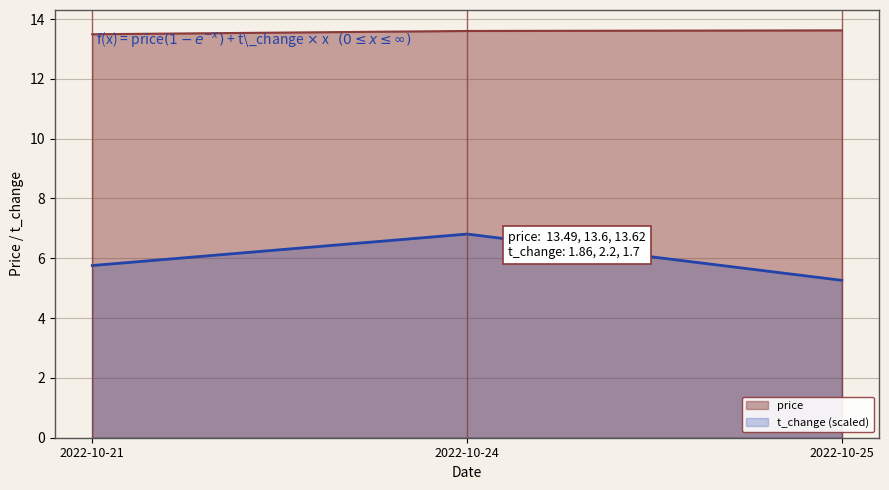

Reading right to left, what are all the values shown in this chart?

price: 2022-10-25=13.6	2022-10-24=13.6	2022-10-21=13.5
t_change: 2022-10-25=5.3	2022-10-24=6.8	2022-10-21=5.8